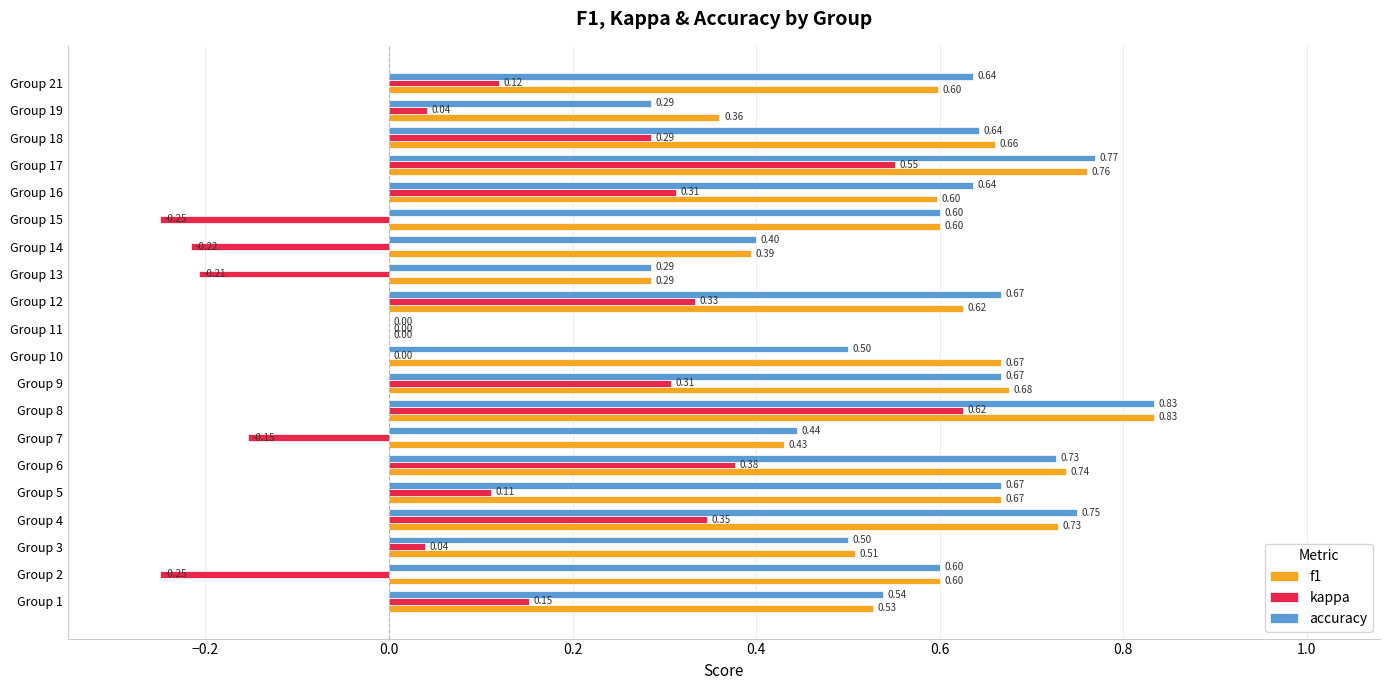

How many distinct data groups are displayed?

3